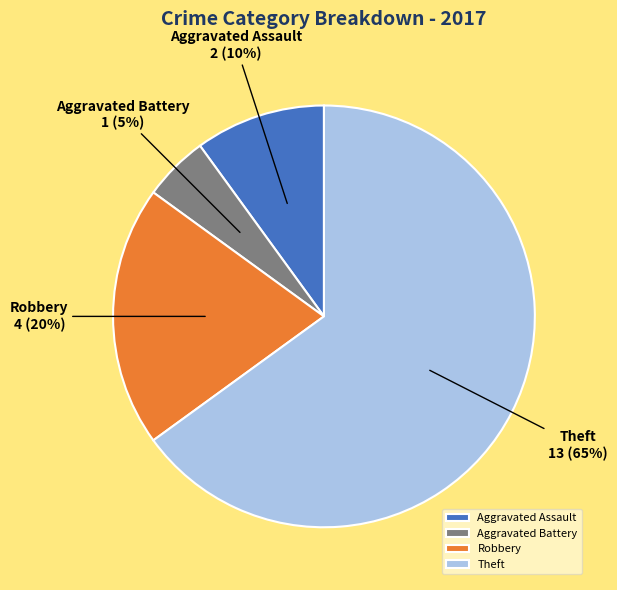

Rank the categories by value from lowest to highest.

Aggravated Battery, Aggravated Assault, Robbery, Theft